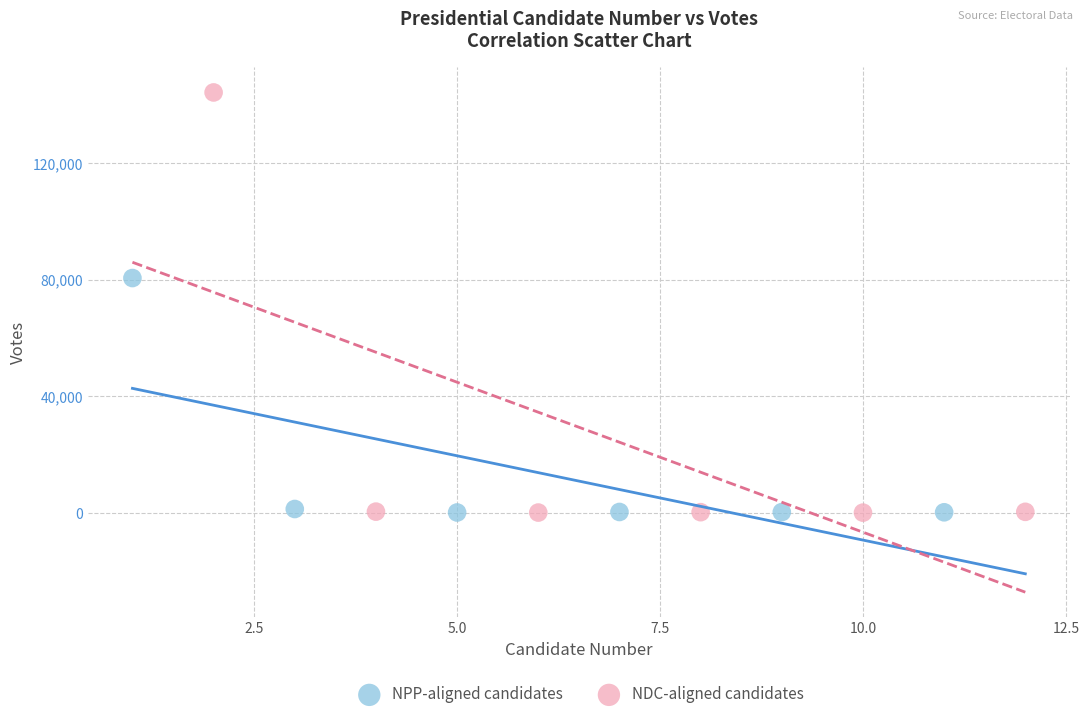

Which series has the largest Y range (max minus min)?

NDC-aligned candidates